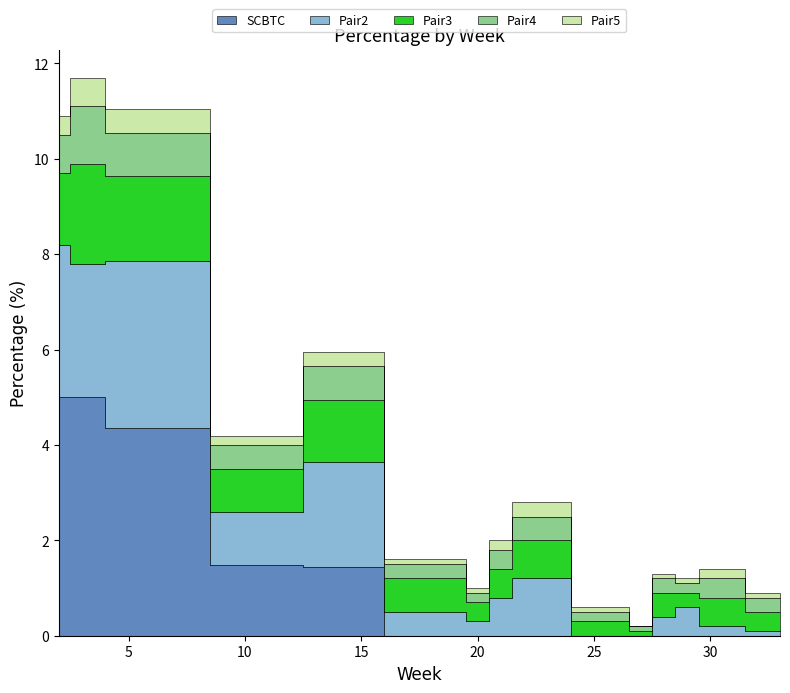

At how many categories does at least one series exceed 0?

15